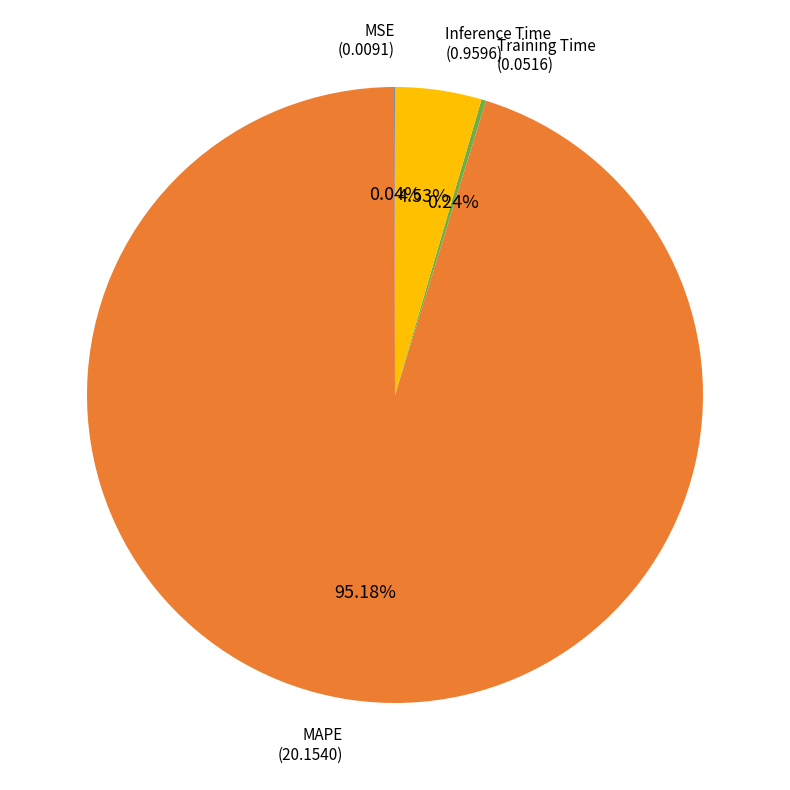

Which slice is the largest?

MAPE